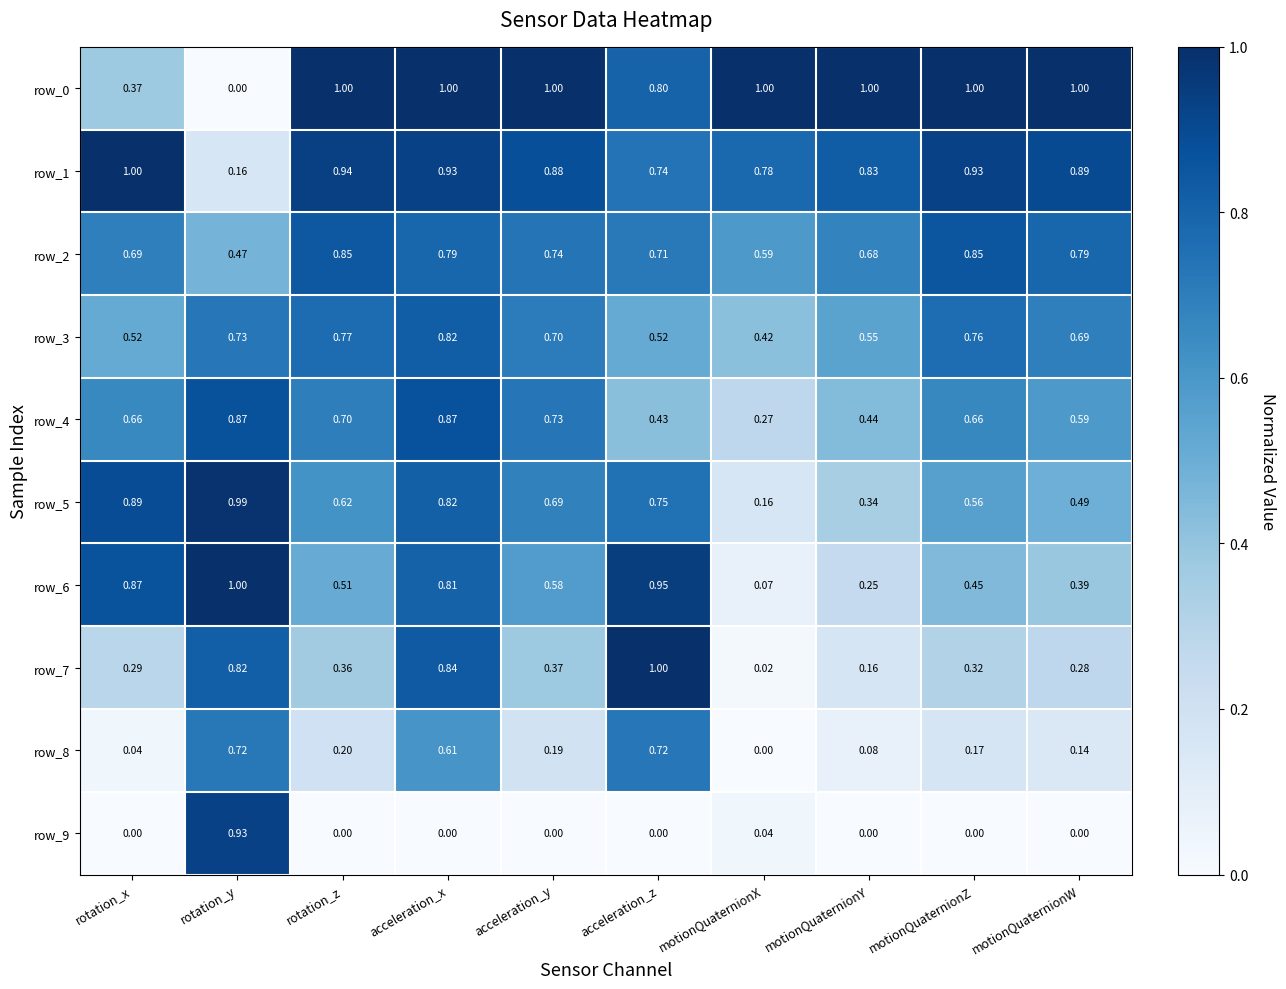

At which label does row_0 reach its minimum?

rotation_y